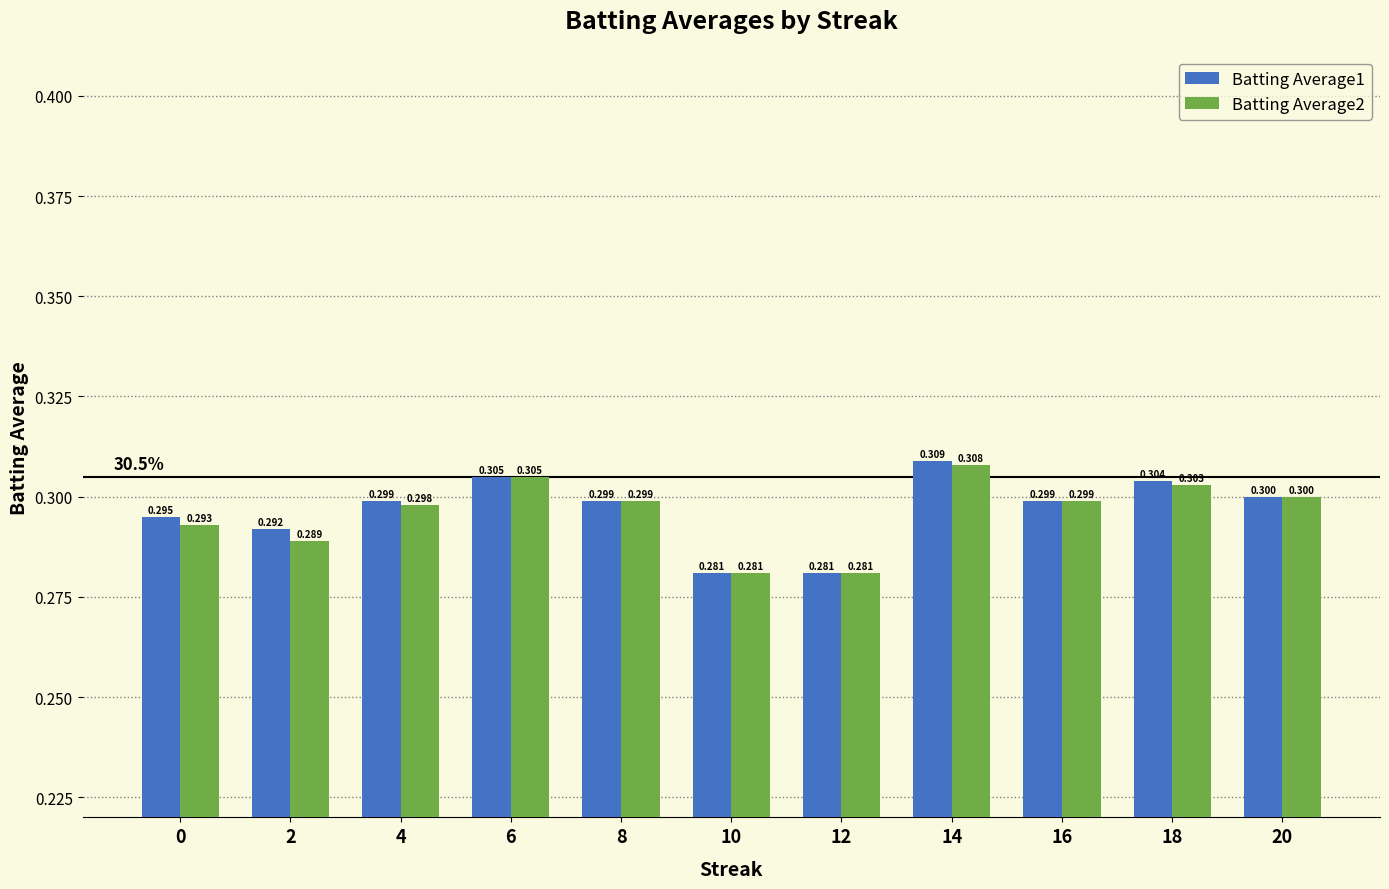

What is the sum of all Batting Average2 values?

3.3